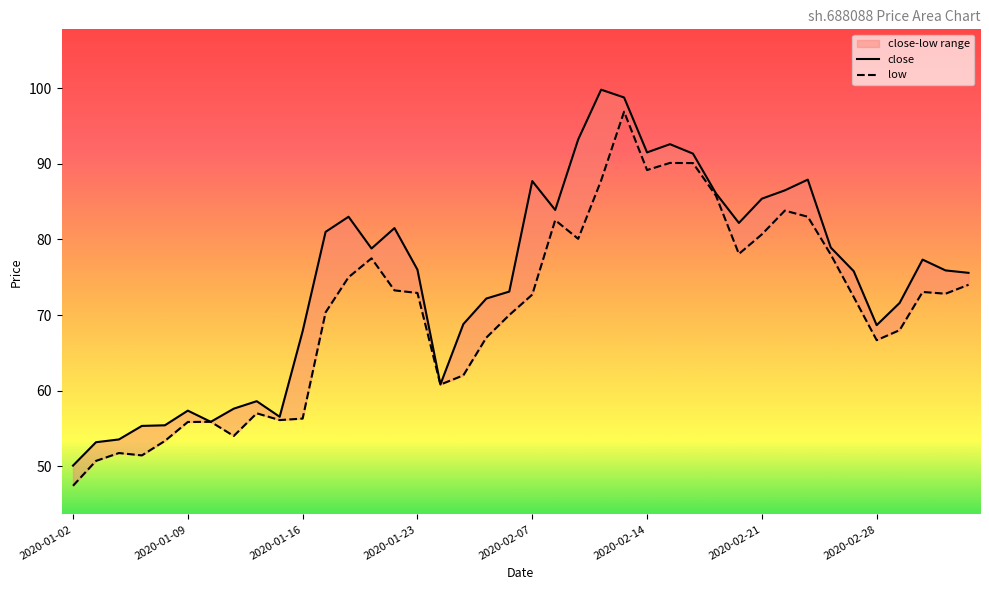

Is this an area chart (filled region under the line)?

No